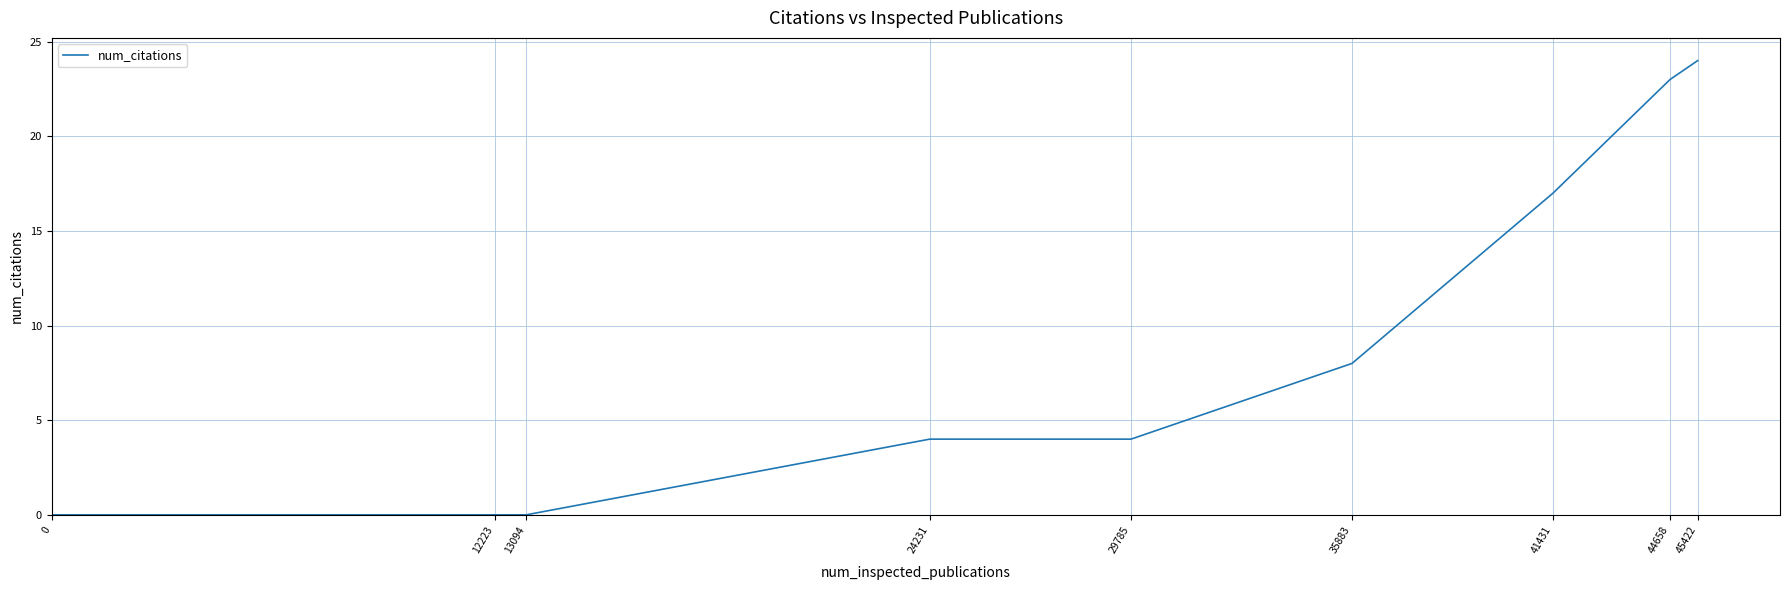

What is the difference between the values at 44658 and 13094?

23